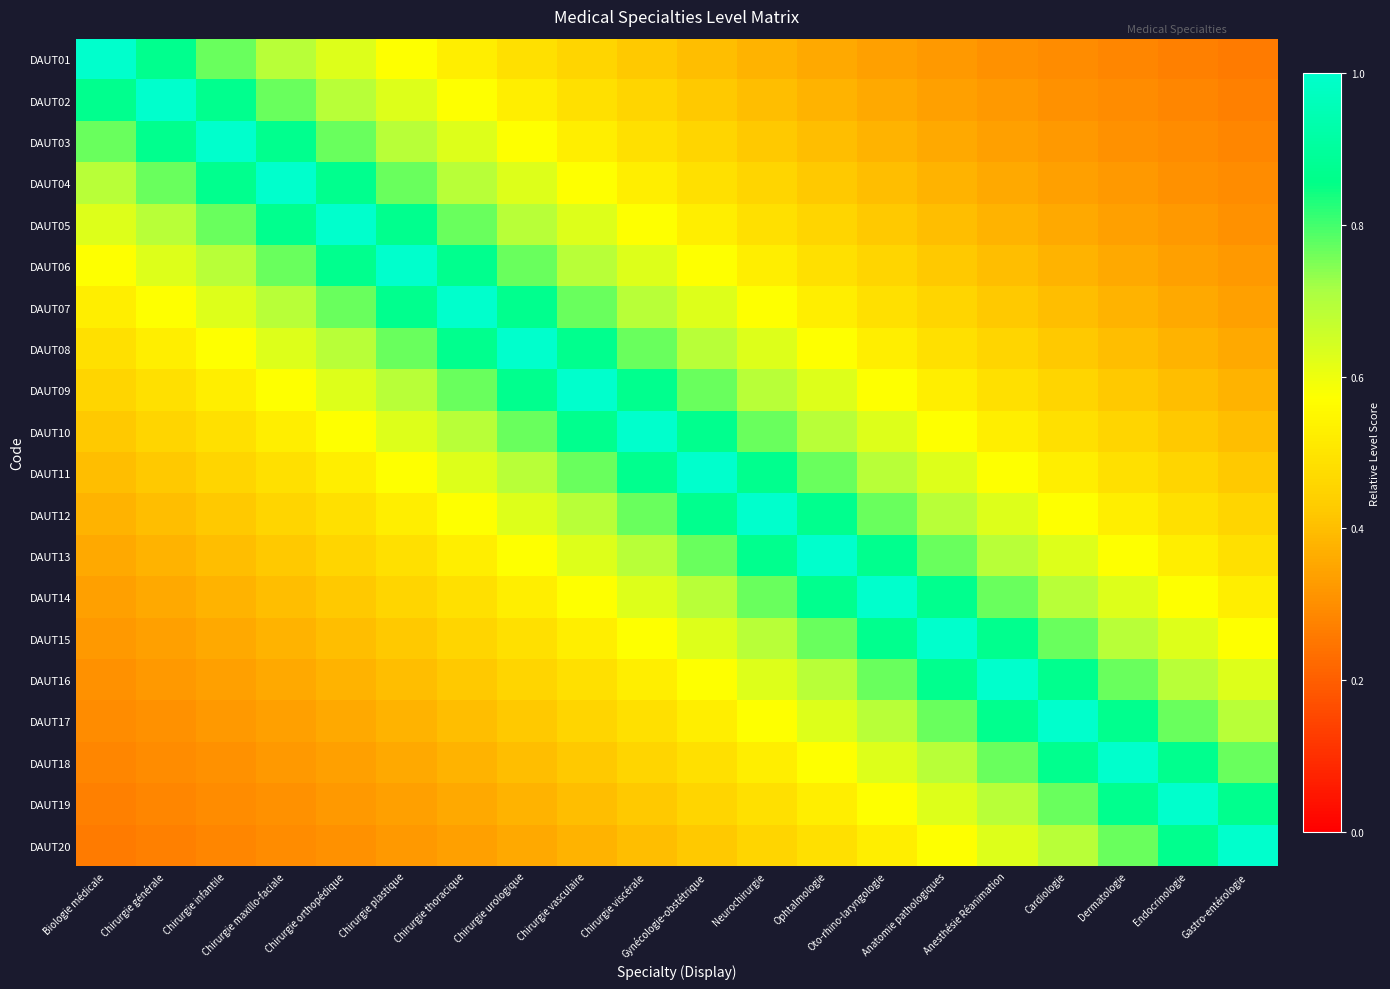

At Anesthésie Réanimation, list the series in order from largest to smallest.

DAUT16, DAUT15, DAUT17, DAUT14, DAUT18, DAUT13, DAUT19, DAUT12, DAUT20, DAUT11, DAUT10, DAUT09, DAUT08, DAUT07, DAUT06, DAUT05, DAUT04, DAUT03, DAUT02, DAUT01